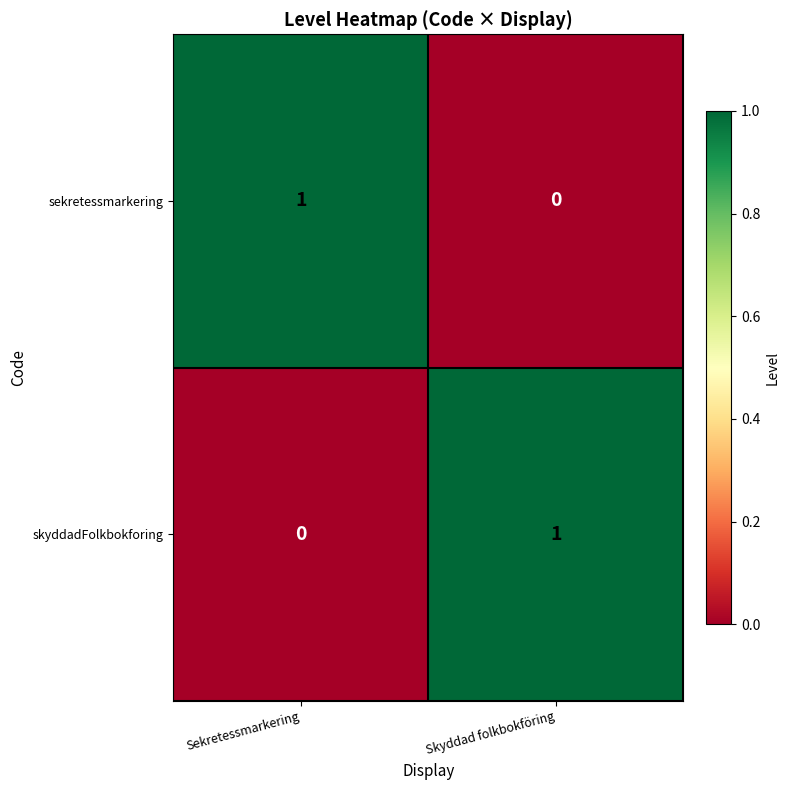

Rank the series at Skyddad folkbokföring from lowest to highest value.

sekretessmarkering, skyddadFolkbokforing